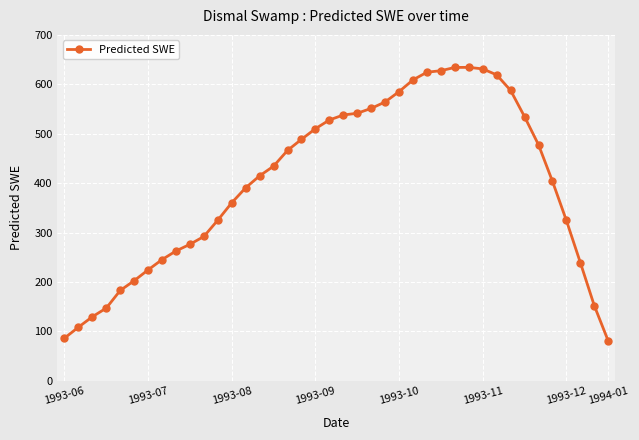

True or false: there are more than 0 points higher than both neighbors.

True